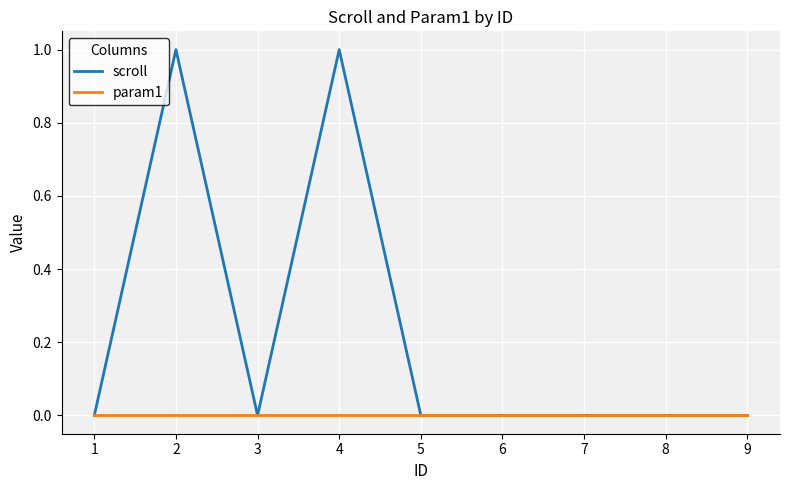

Which series has the largest total across all categories?

scroll